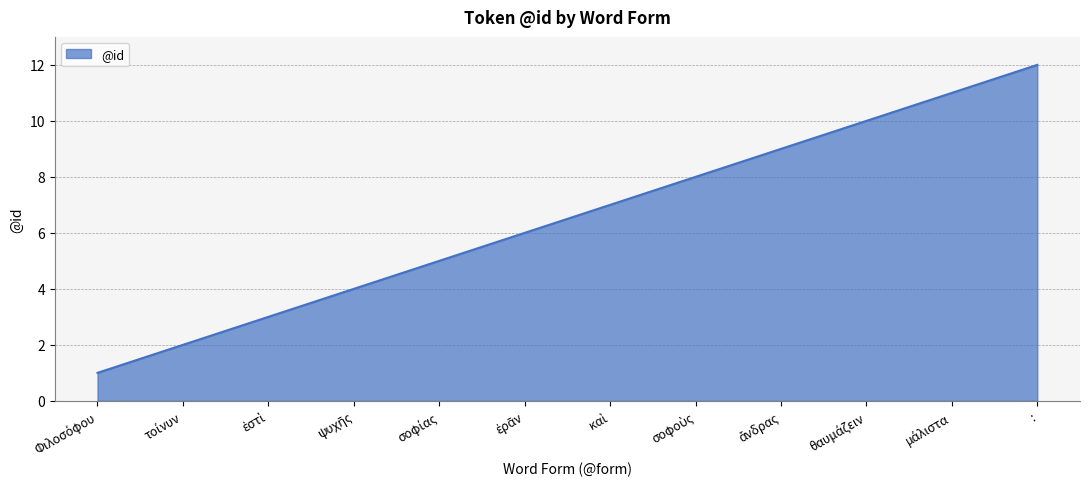

What is the maximum value shown in the chart?

12